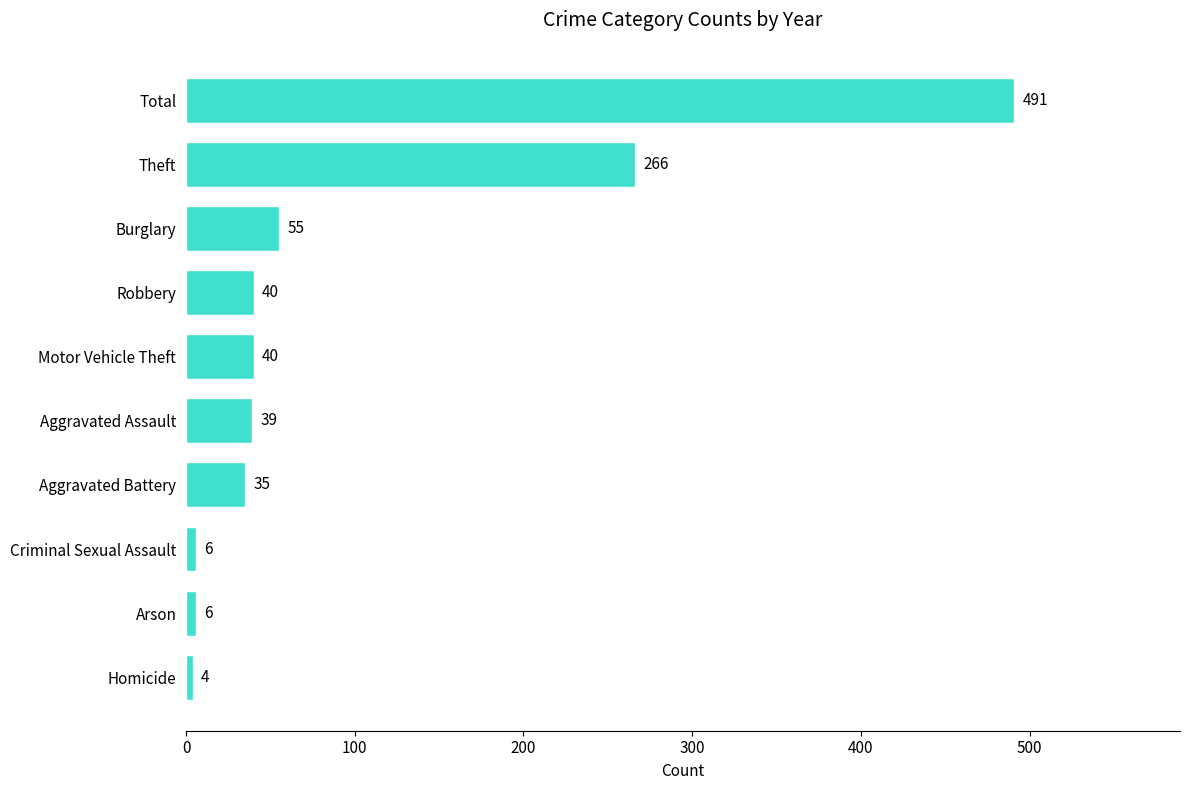

Does the chart contain stacked bars?

No